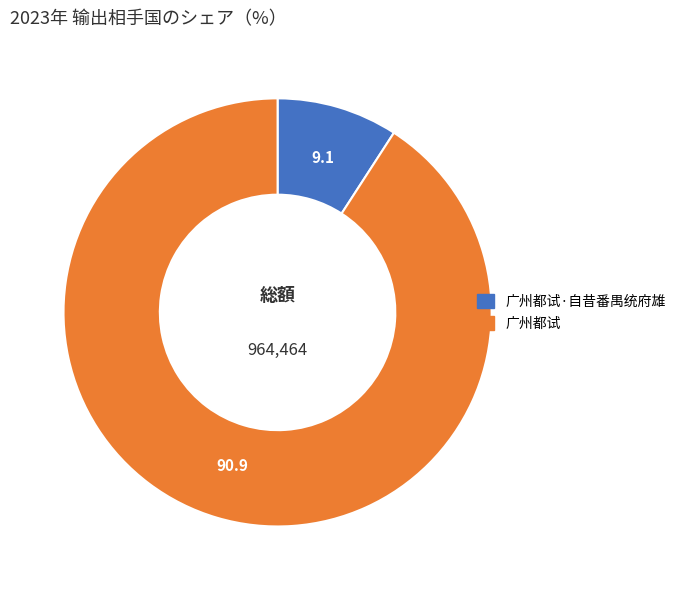

Does any single category account for the majority?

Yes